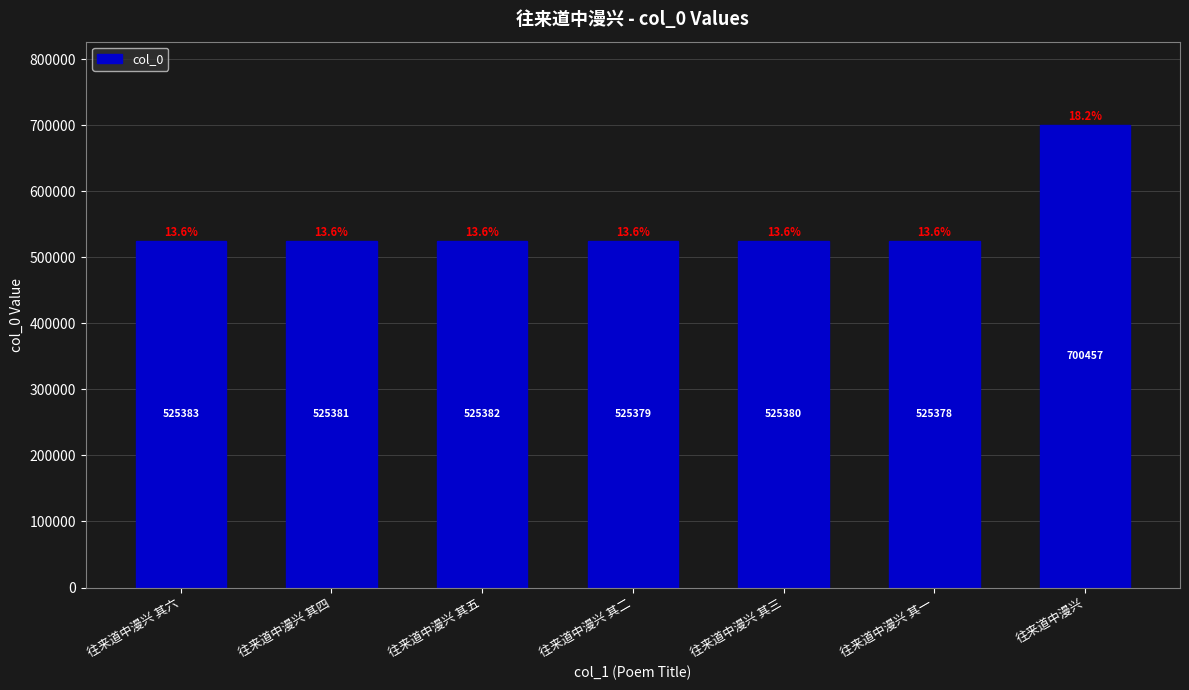

Does the chart contain any negative values?

No